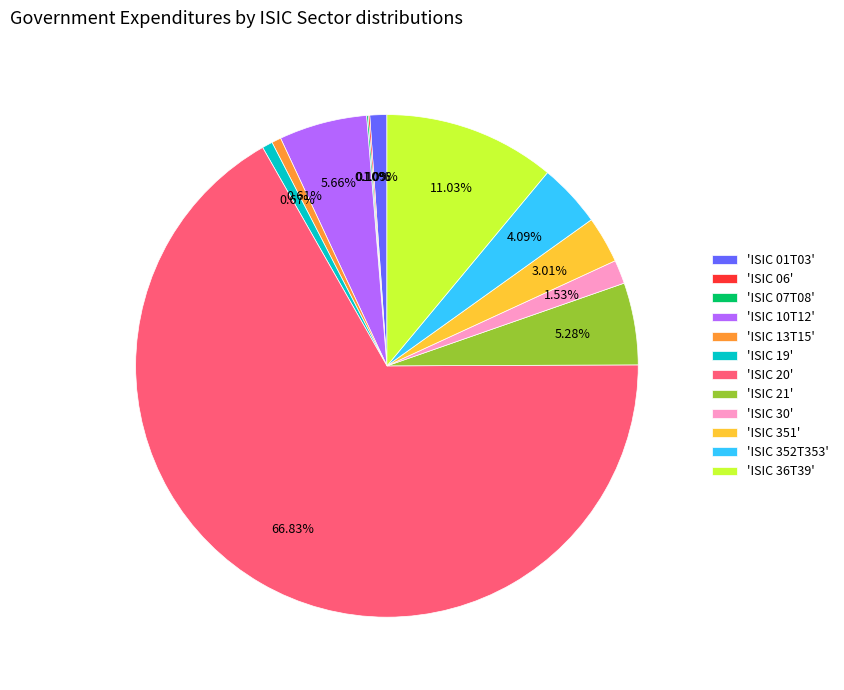

Does any single category account for the majority?

Yes